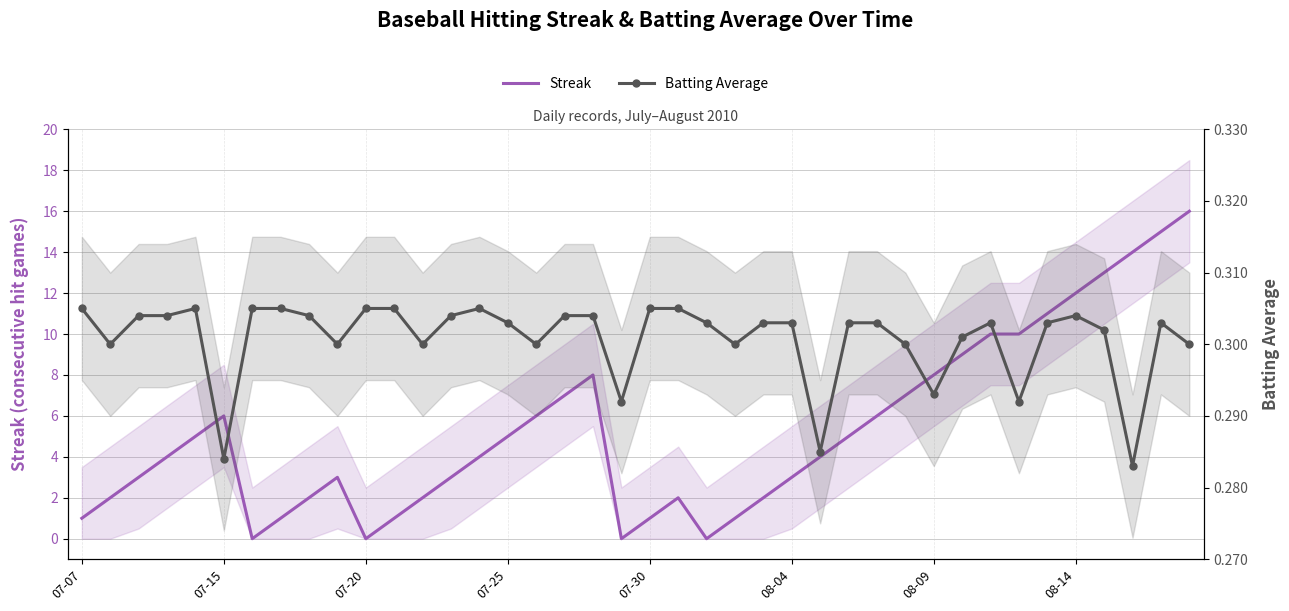

Where is Streak nearest to the value 8?

18